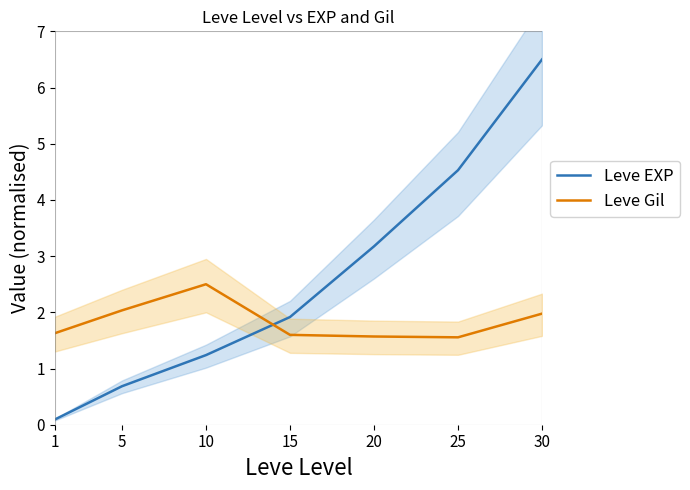

List the series in order of their overall mean, highest first.

Leve EXP, Leve Gil